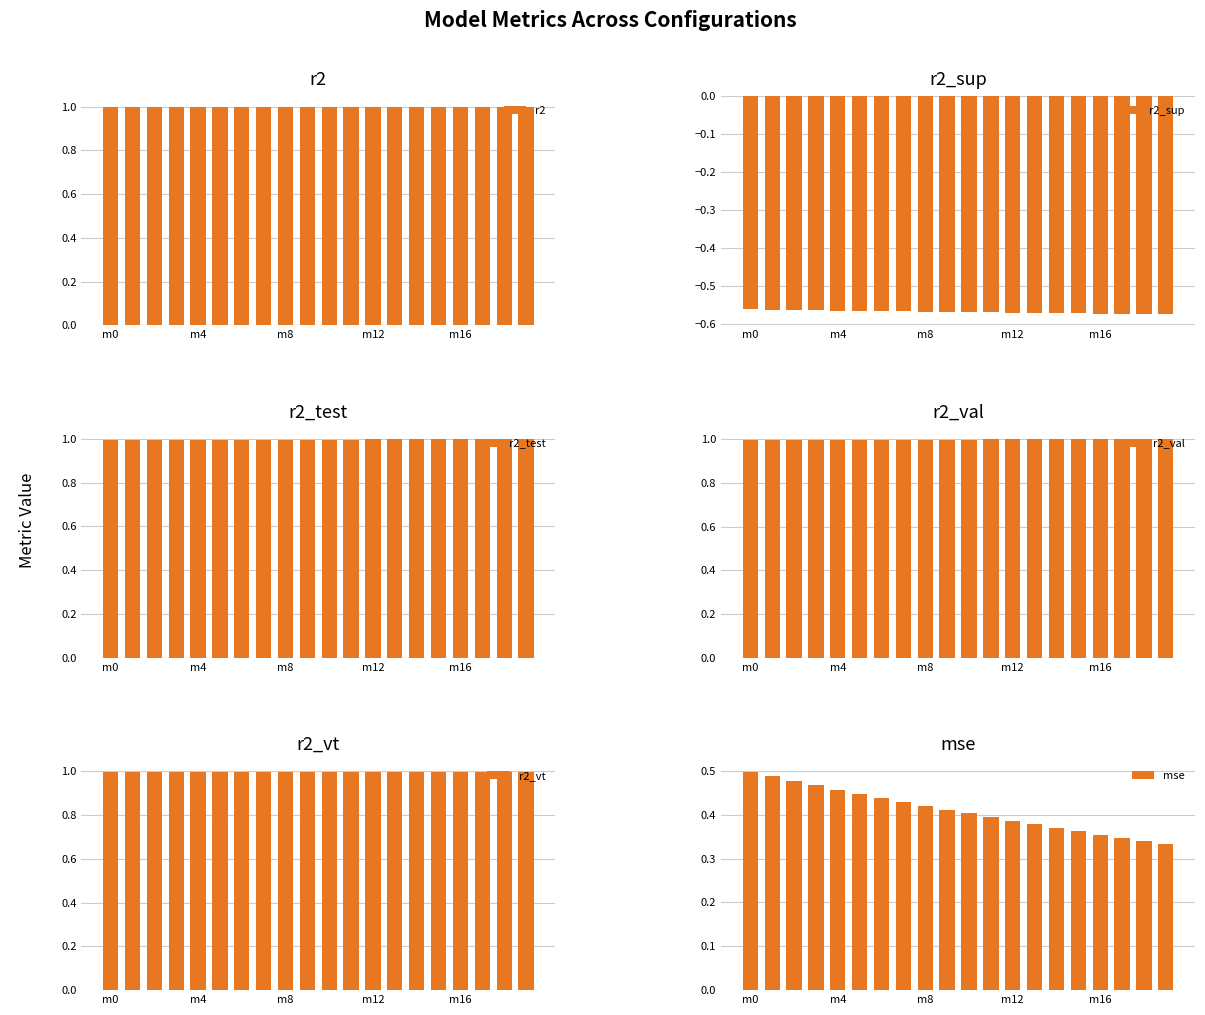

What is the average value of the r2_val series?

1.0